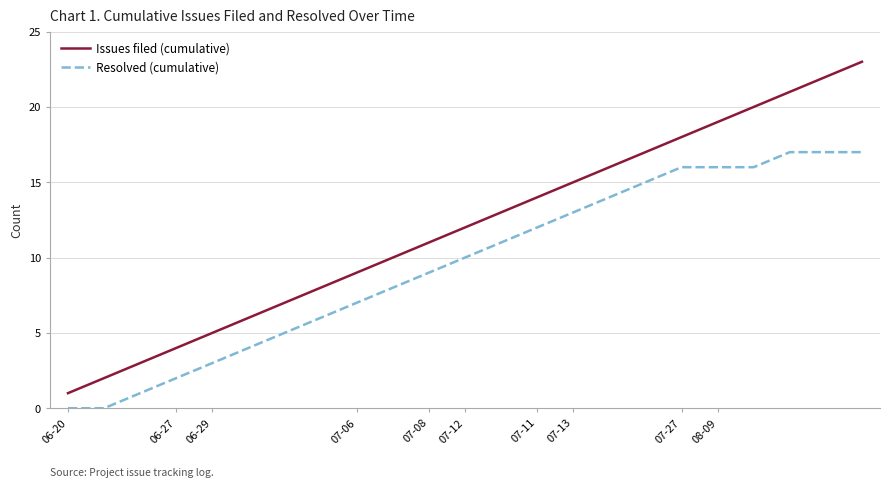

What is the difference between the maximum and minimum values in the Issues filed (cumulative) series?

22